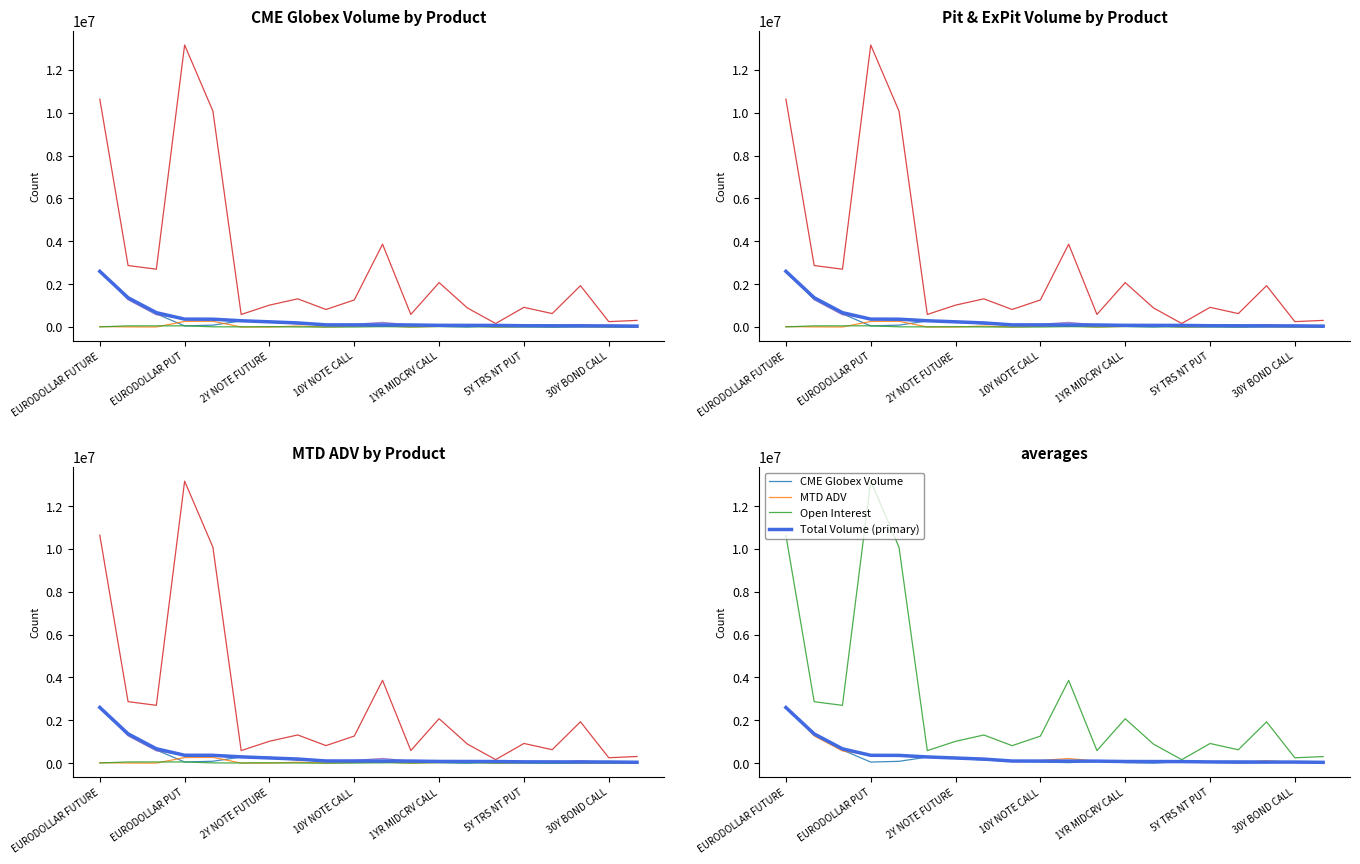

At which category is the sum across all series the highest?

EURODOLLAR FUTURE